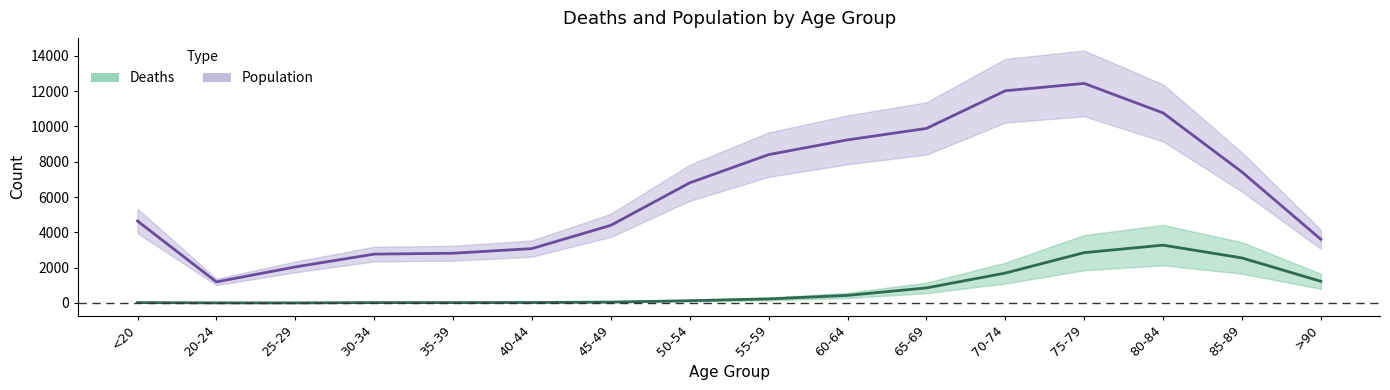

What position from the right is 20-24?

15